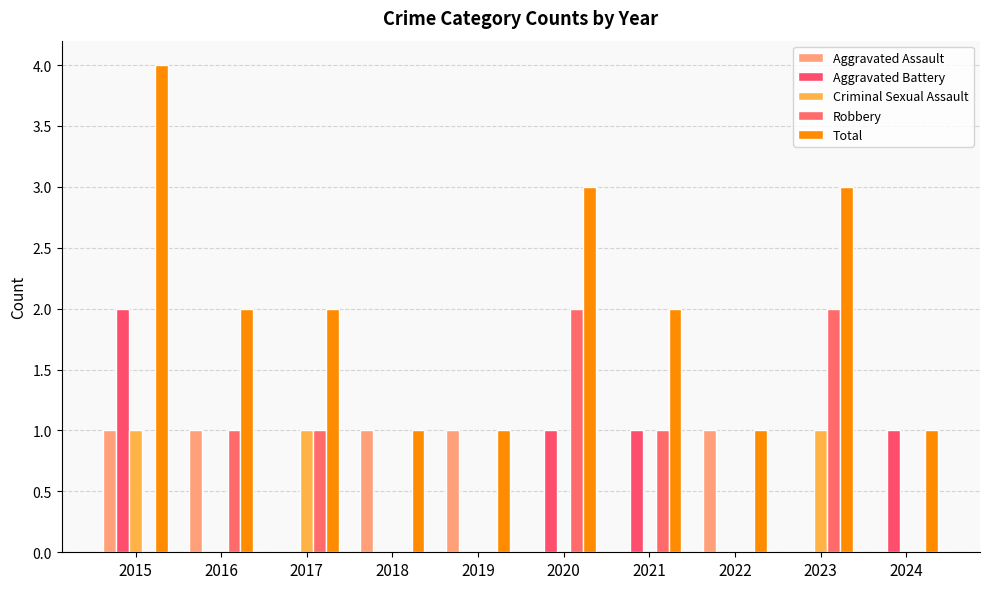

True or false: Criminal Sexual Assault has a value of 0 at 2019.

True